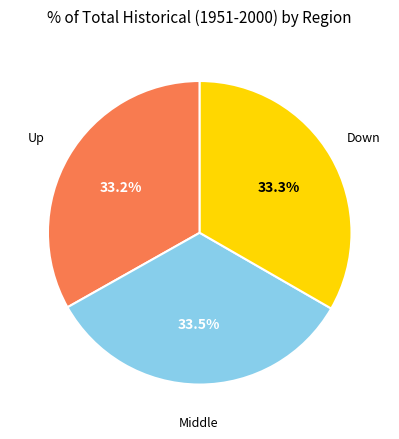

Is there any slice that represents more than half of the pie?

No